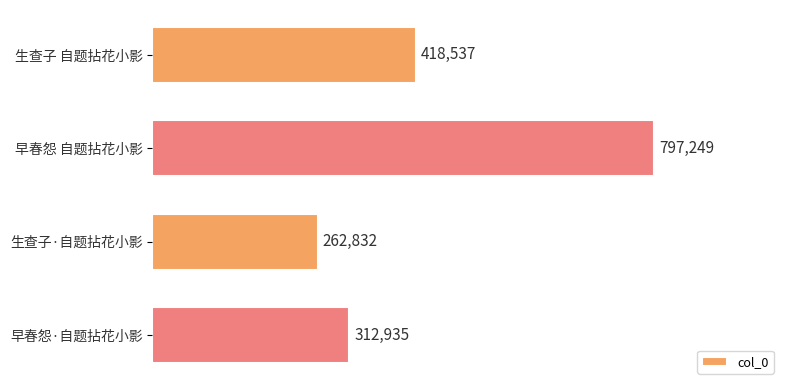

Where is the data nearest to the value 530040?

生查子 自题拈花小影